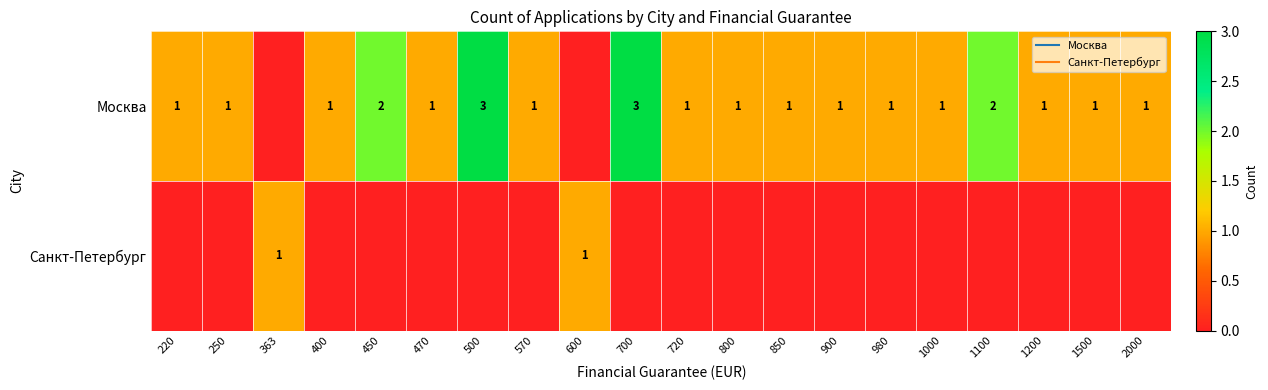

Is it true that Москва equals 1 at 720?

True